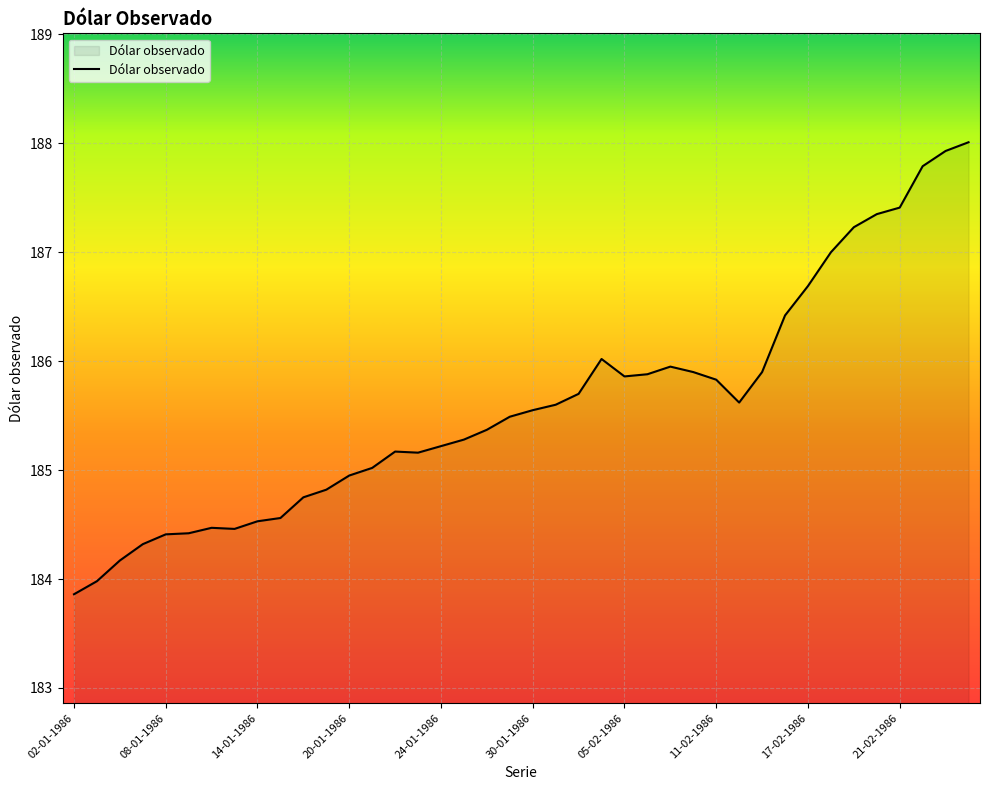

What is the smallest value displayed?

183.9